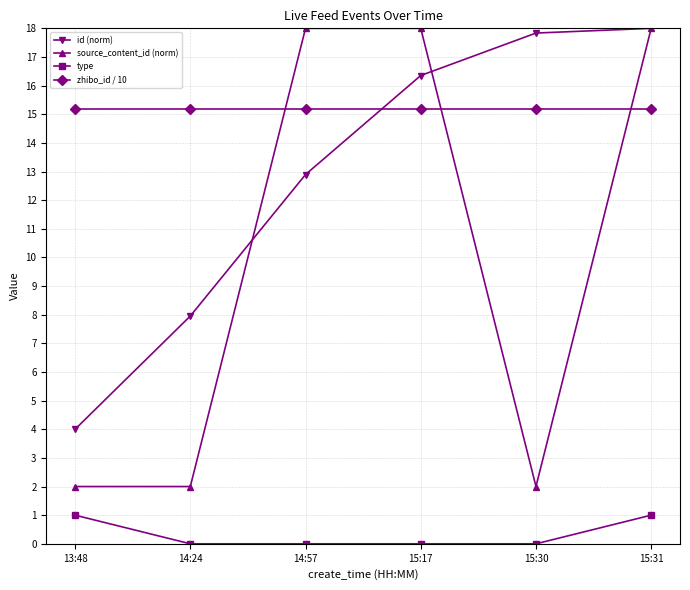

How many distinct data groups are displayed?

4